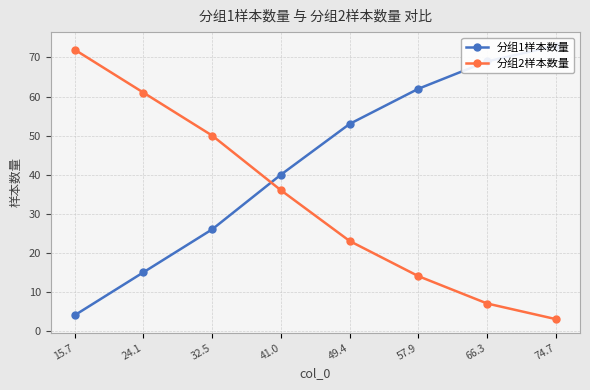

Rank the series by their maximum value, from lowest to highest.

分组2样本数量, 分组1样本数量